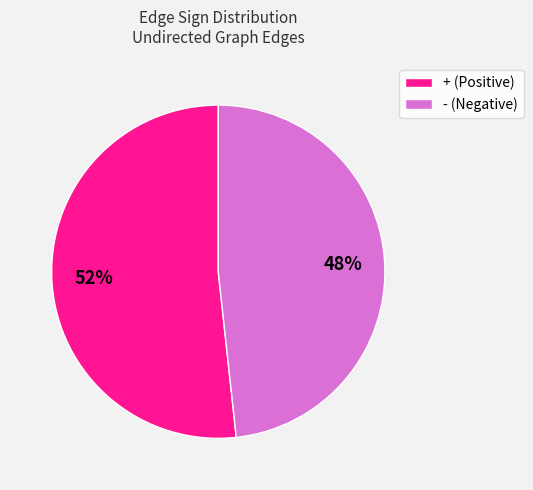

What is the majority slice?

+